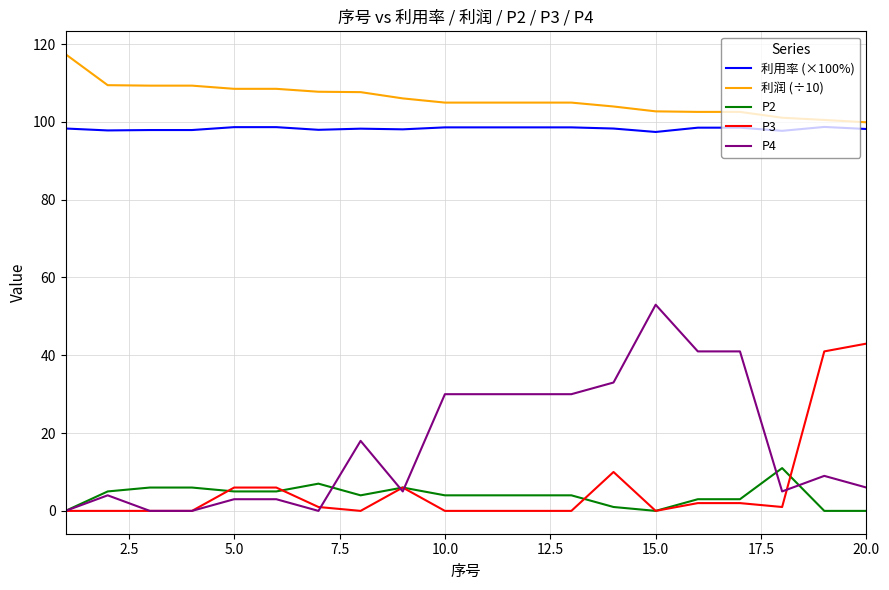

Which series has the widest spread of values?

P4